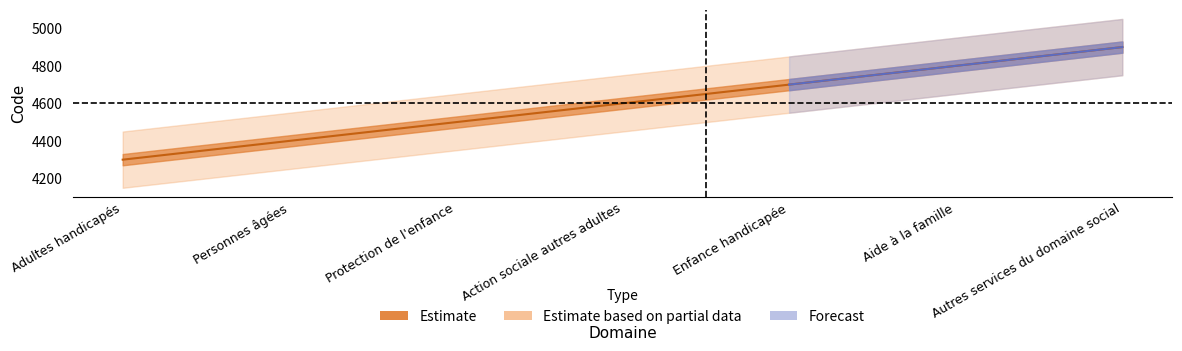

The chart shows a value of 8239 at Action sociale autres adultes. True or false?

False